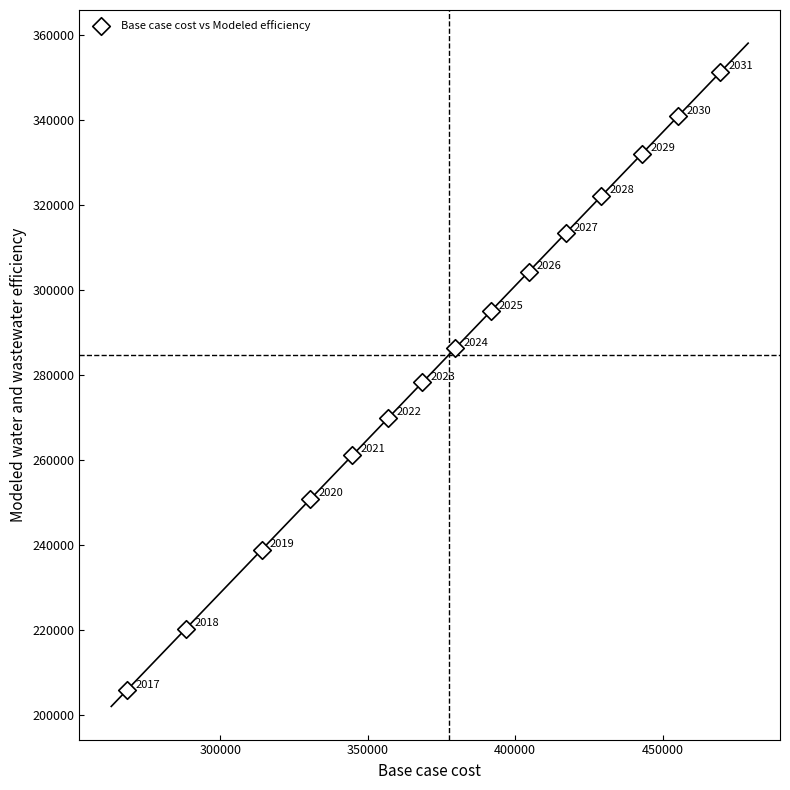

What Y value in the scatter plot is closest to 278593?

278271.6